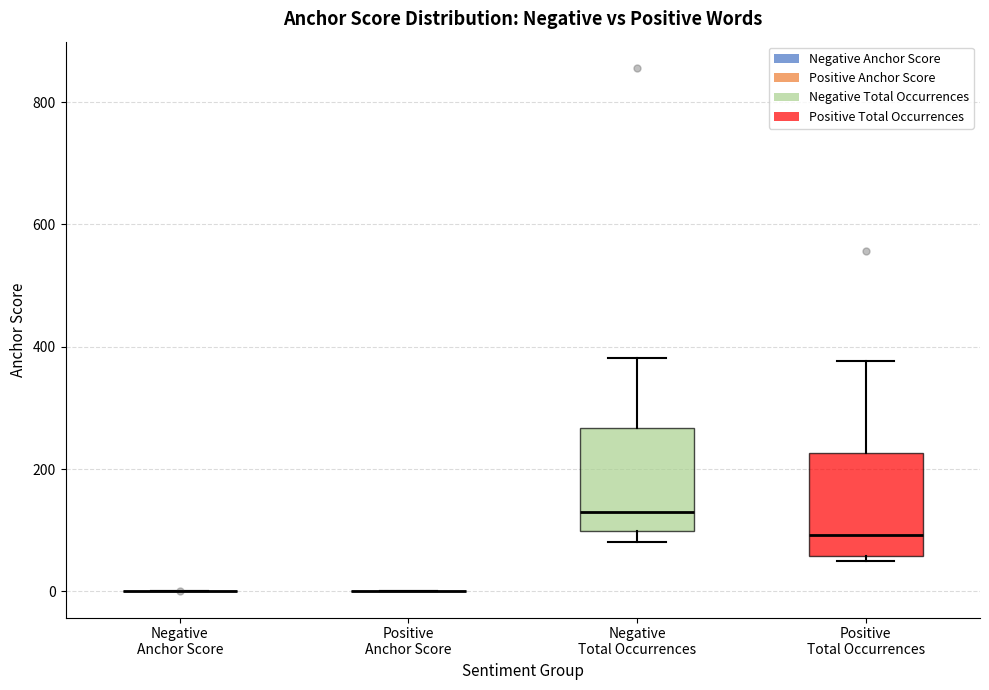

Reading left to right, read every box against the y-axis: the position of its median line, the range the box covers, and the ends of its whiskers. The values are not printed on the chart, so give them approximately, as read against the axis.

Negative Anchor Score: box collapsed to a line at 0, whiskers 0 to 0
Positive Anchor Score: box collapsed to a line at 0, whiskers 0 to 0
Negative Total Occurrences: median 140, box 100 to 260, whiskers 80 to 380
Positive Total Occurrences: median 100, box 60 to 220, whiskers 60 (just below the box's lower edge) to 380